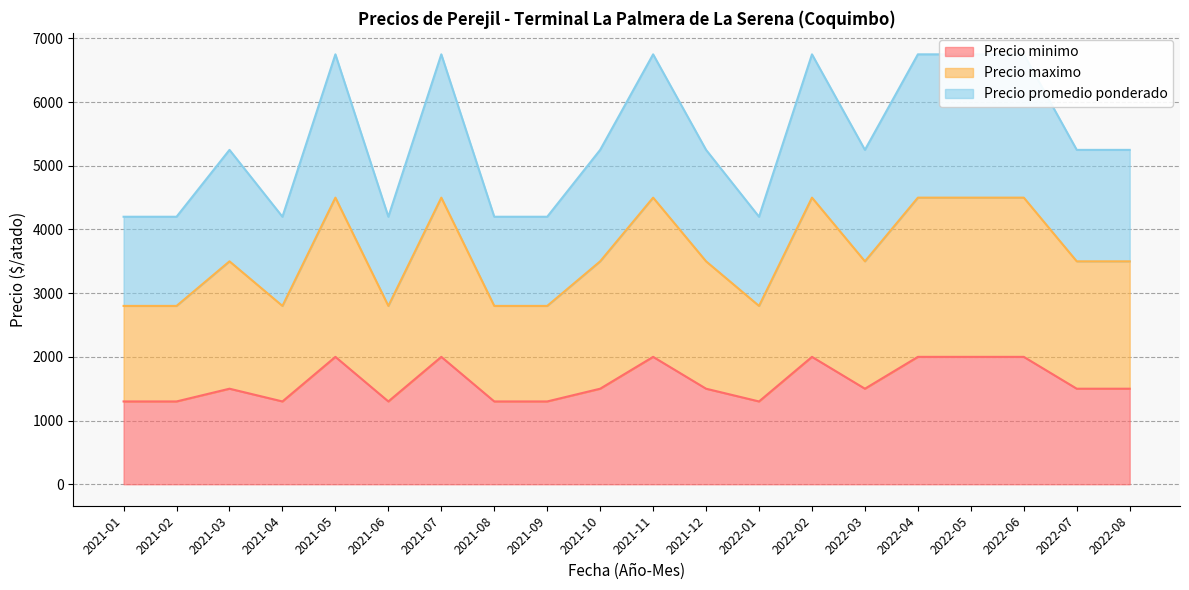

True or false: Precio maximo has a value of 11418 at 2021-05.

False